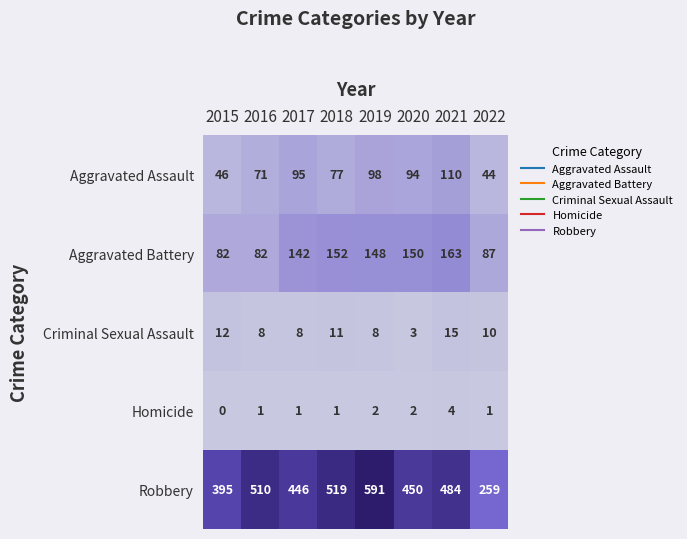

Where is Aggravated Battery nearest to the value 122?

2017